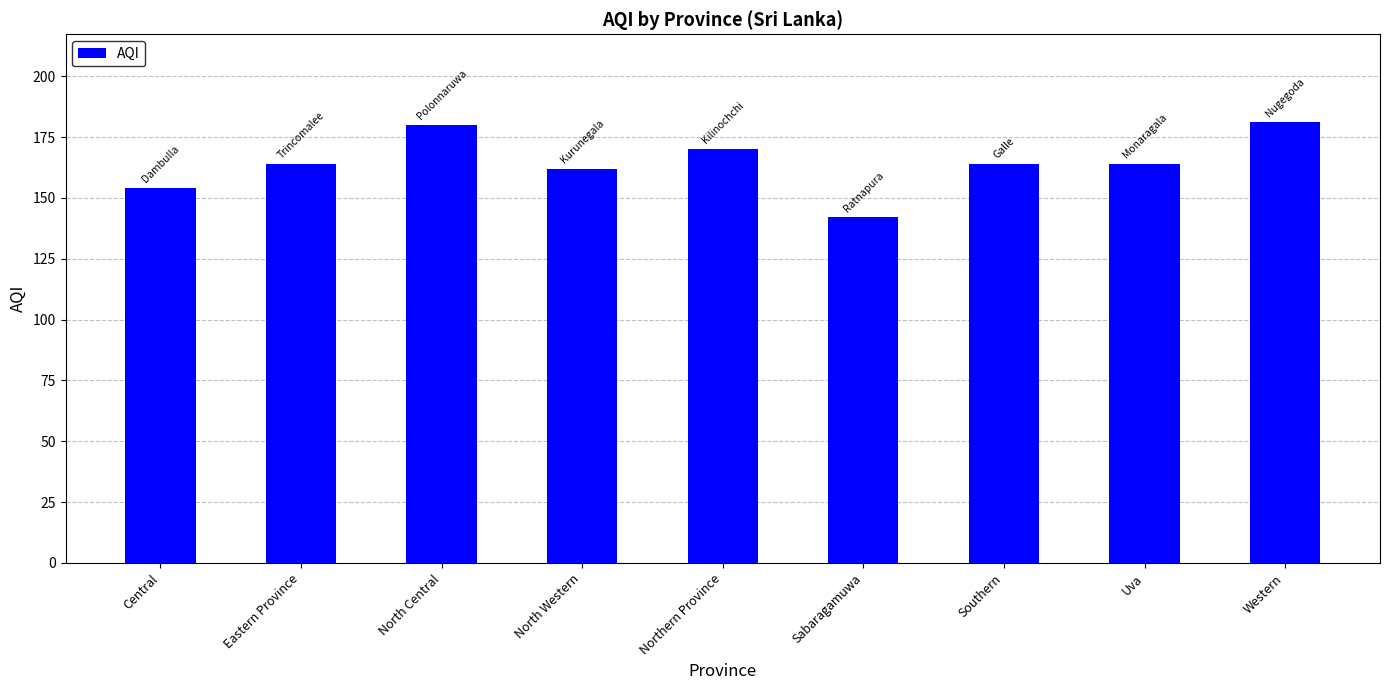

What value does the data have at Central?

154